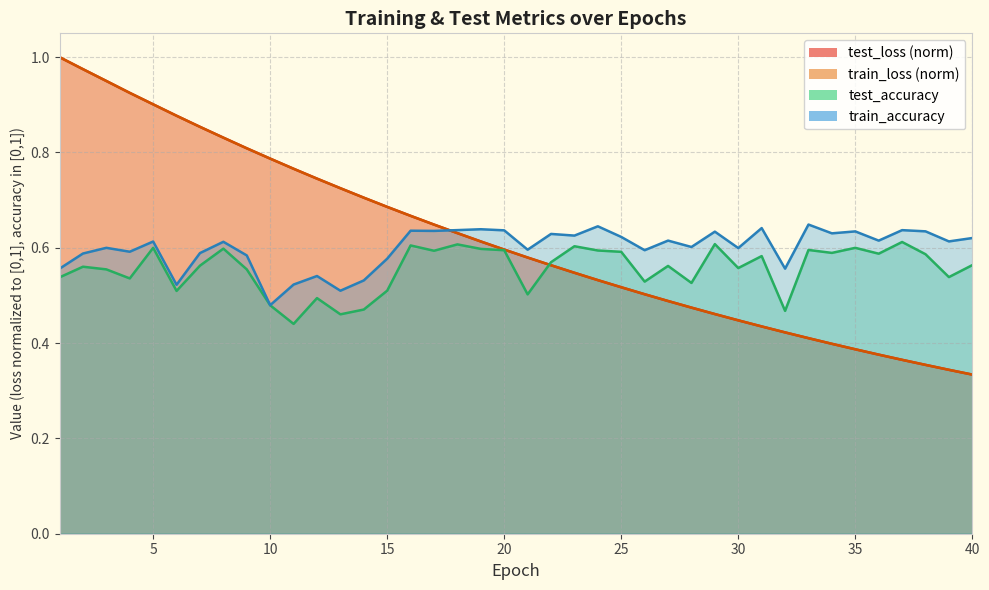

Rank the series at 36 from highest to lowest value.

train_accuracy, test_accuracy, test_loss, train_loss